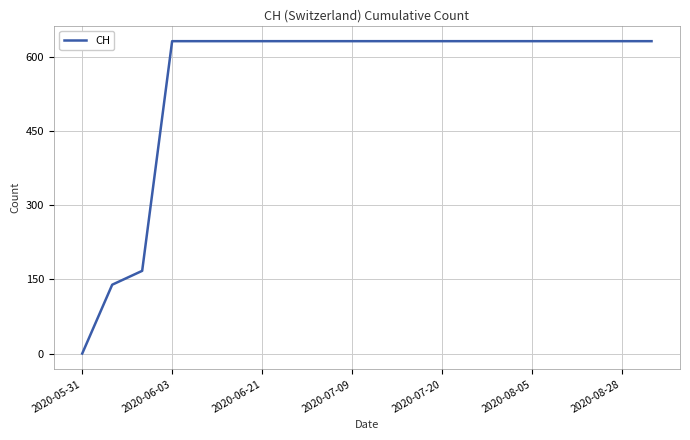

What is the sum of all values?

11033